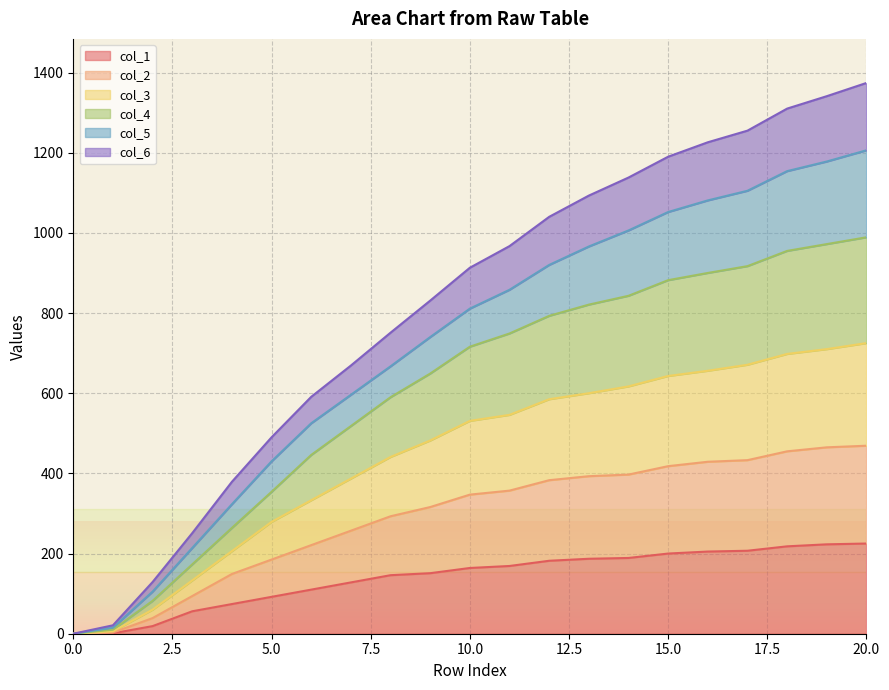

True or false: col_6 and col_4 cross at least once.

False